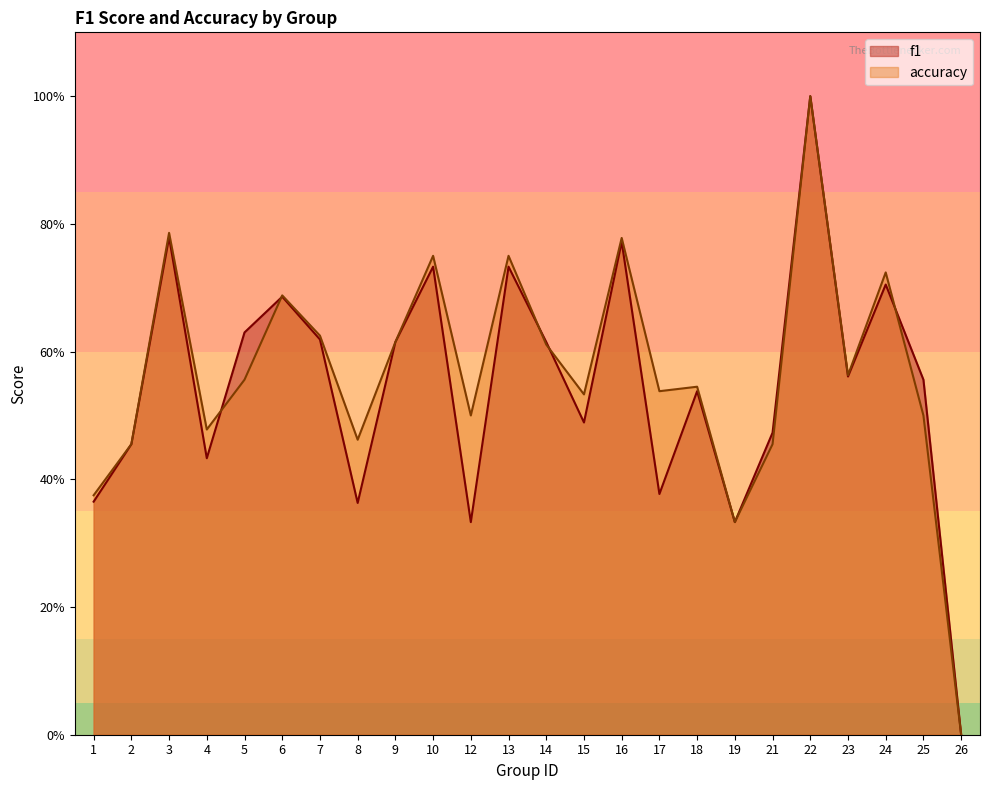

In accuracy, how many points are higher than both neighbors (excluding endpoints)?

8